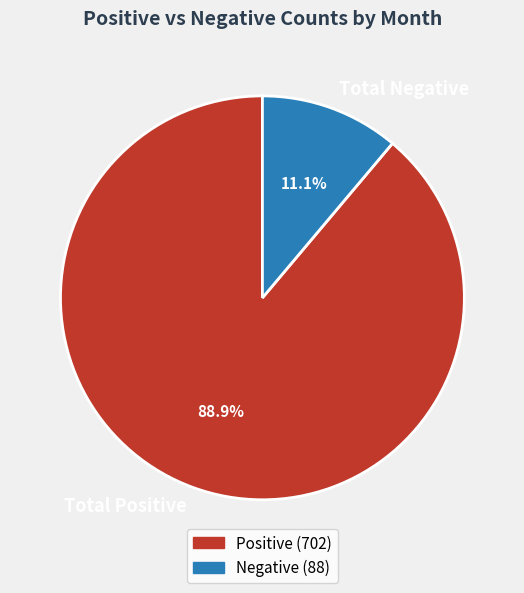

Is there any slice that represents more than half of the pie?

Yes